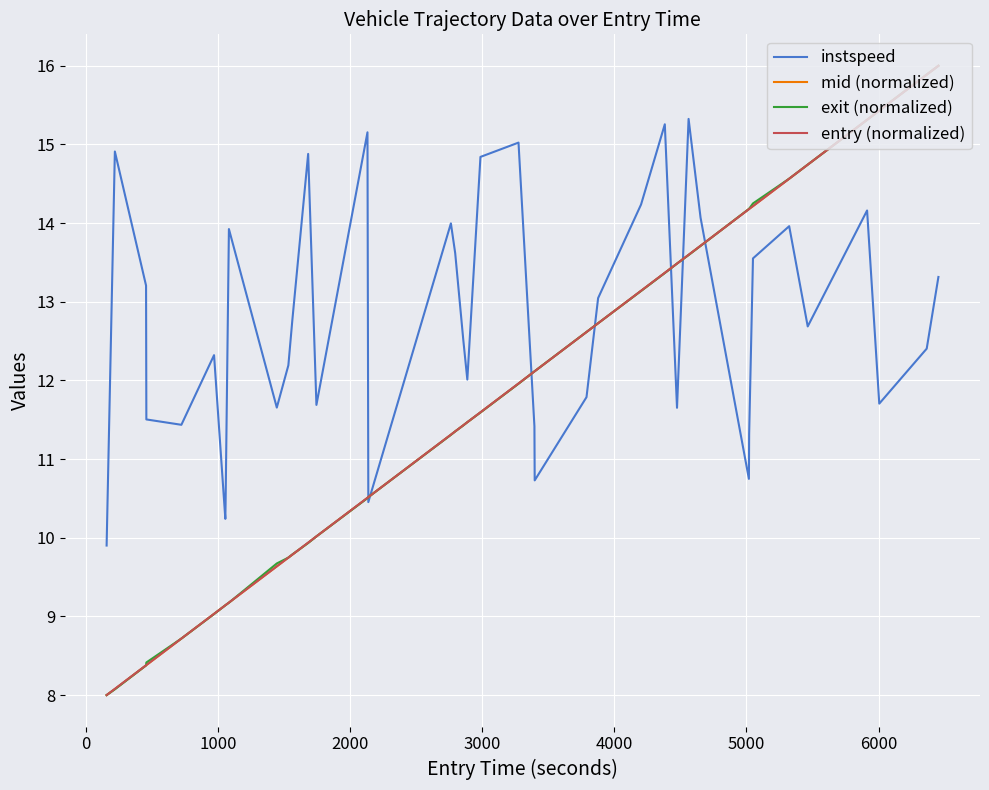

What is the maximum value for exit (normalized)?

16.0